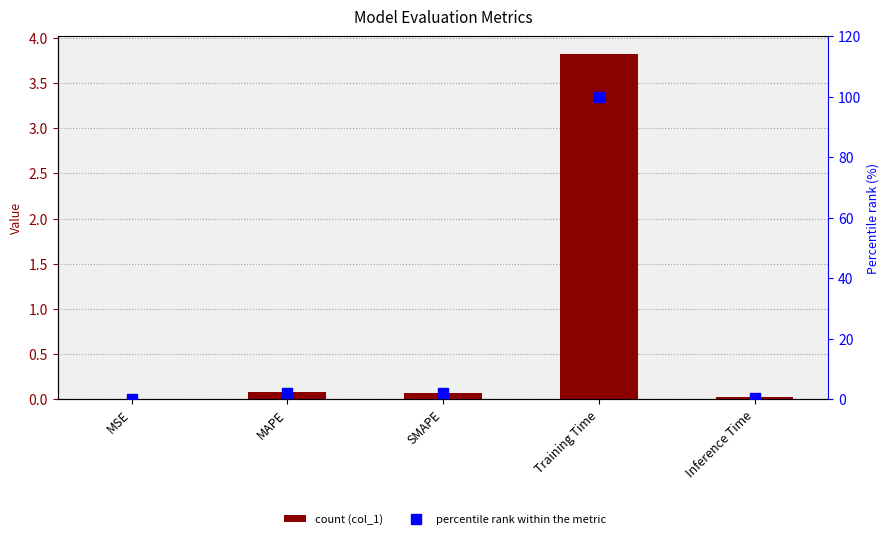

Between SMAPE and Training Time, which is larger?

Training Time